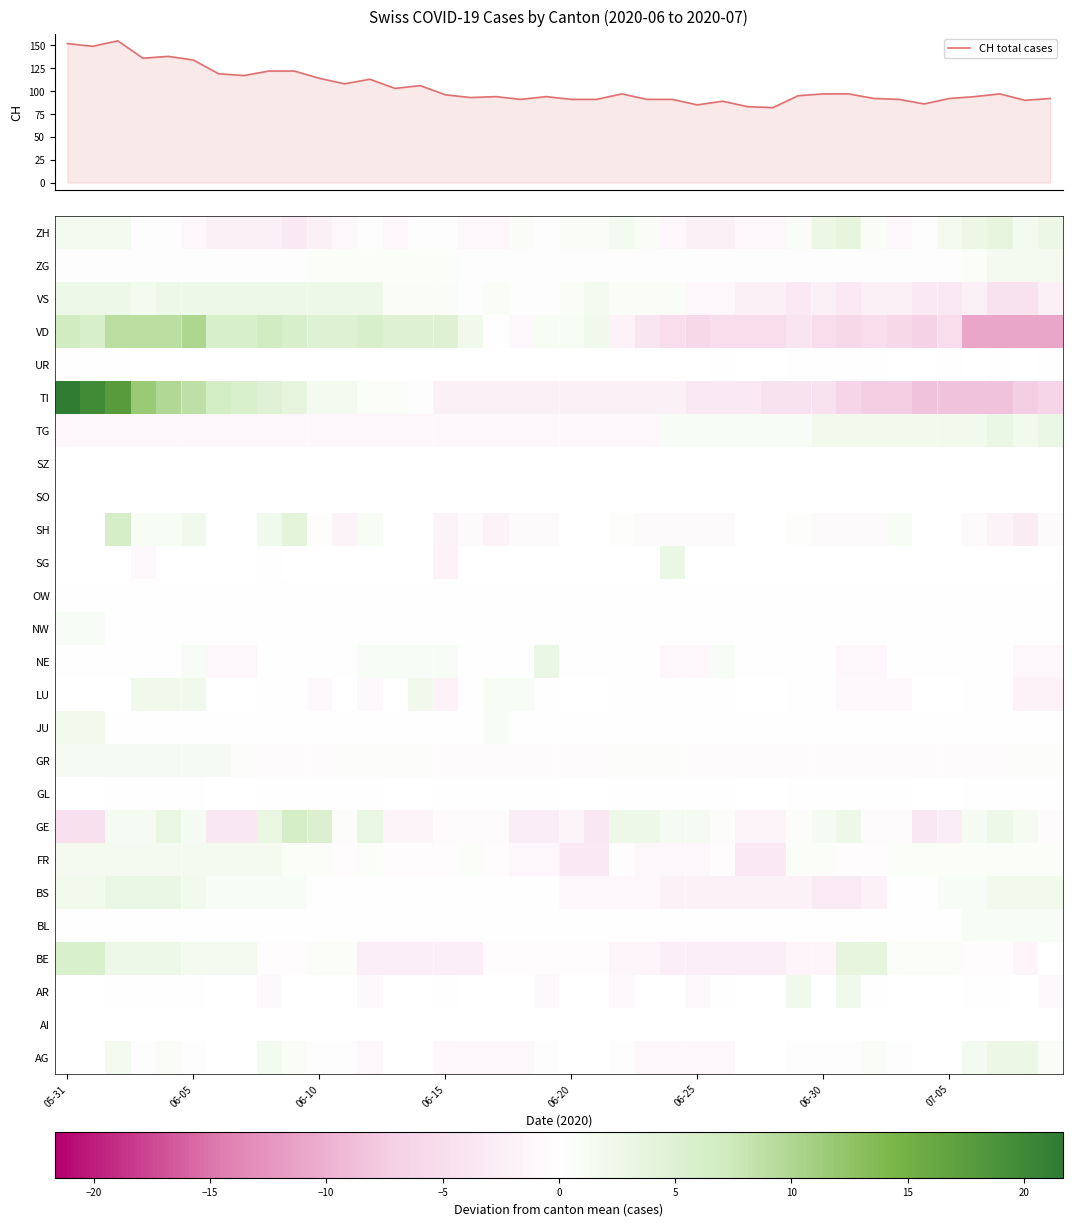

How many values in the JU series exceed 0?

3